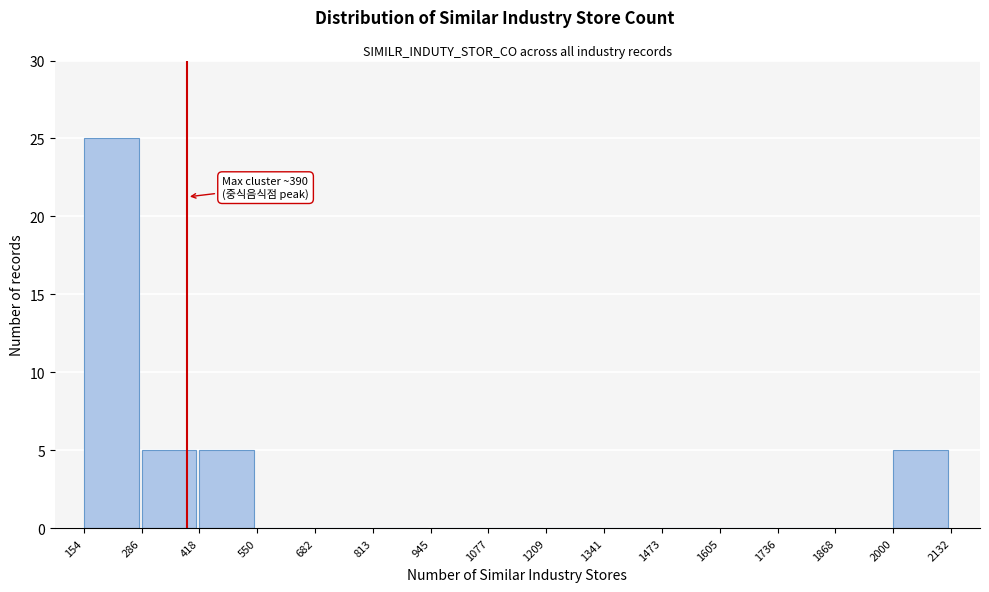

Which range on the x-axis has the tallest bar?

154 to 286